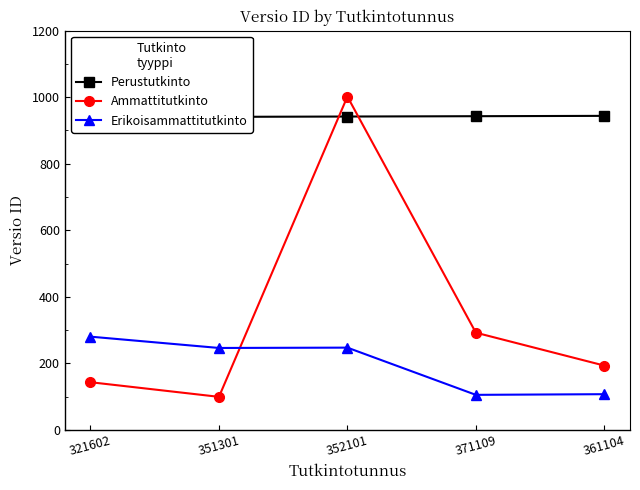

What value does the Perustutkinto series have at 321602?

940